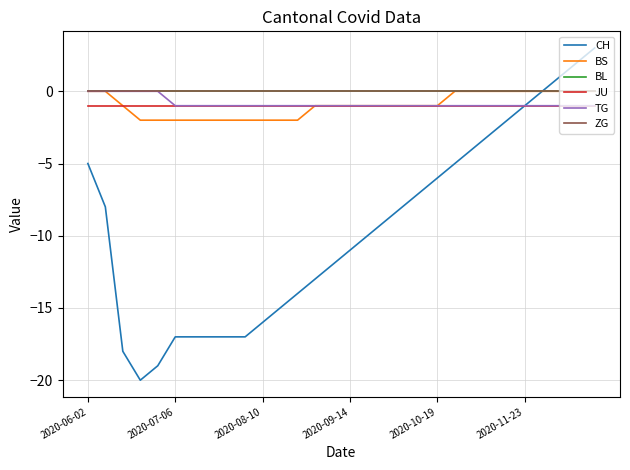

What is the label of the 27th point from the right?

2020-09-14